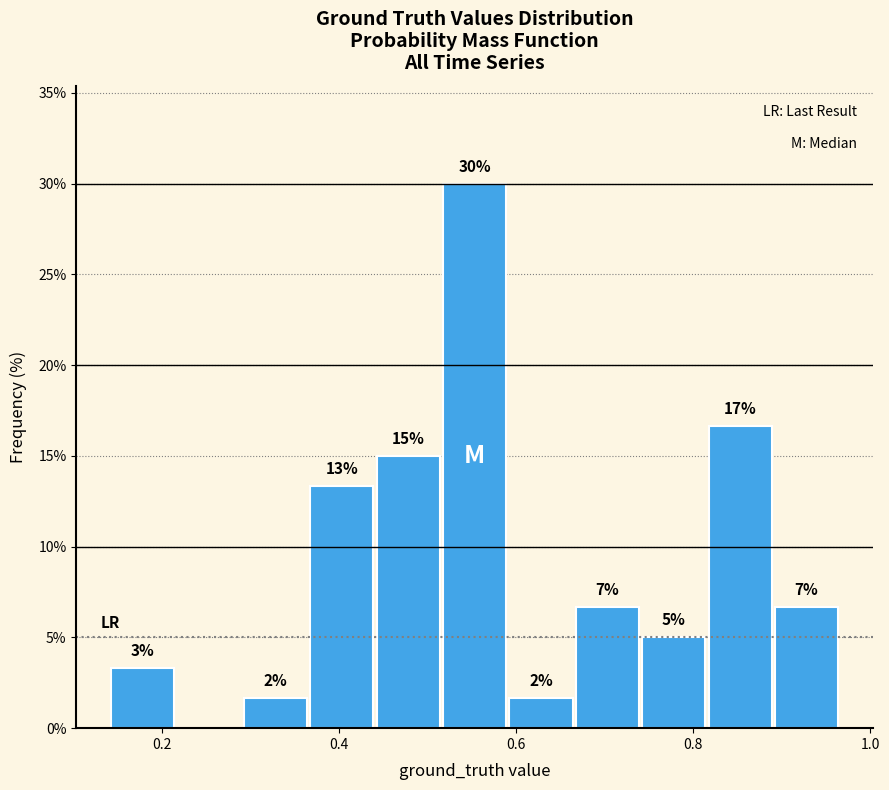

Read against the x-axis, roughly where is the centre of the tallest bar?

0.56